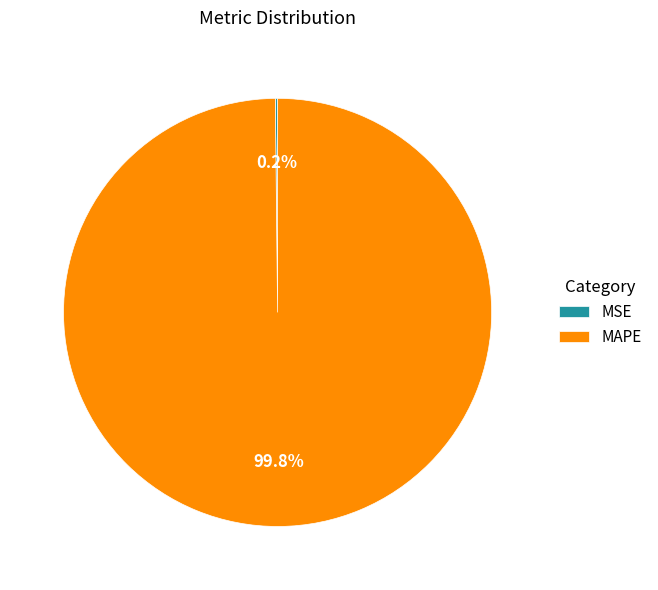

Does any single category account for the majority?

Yes